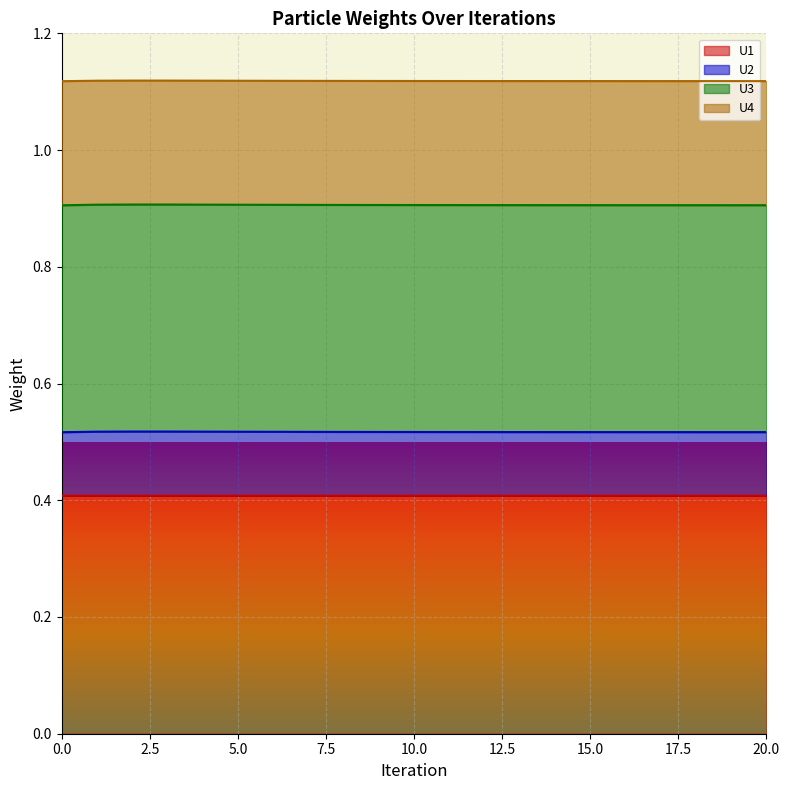

The U3 series shows 0.9 at 17. True or false?

True